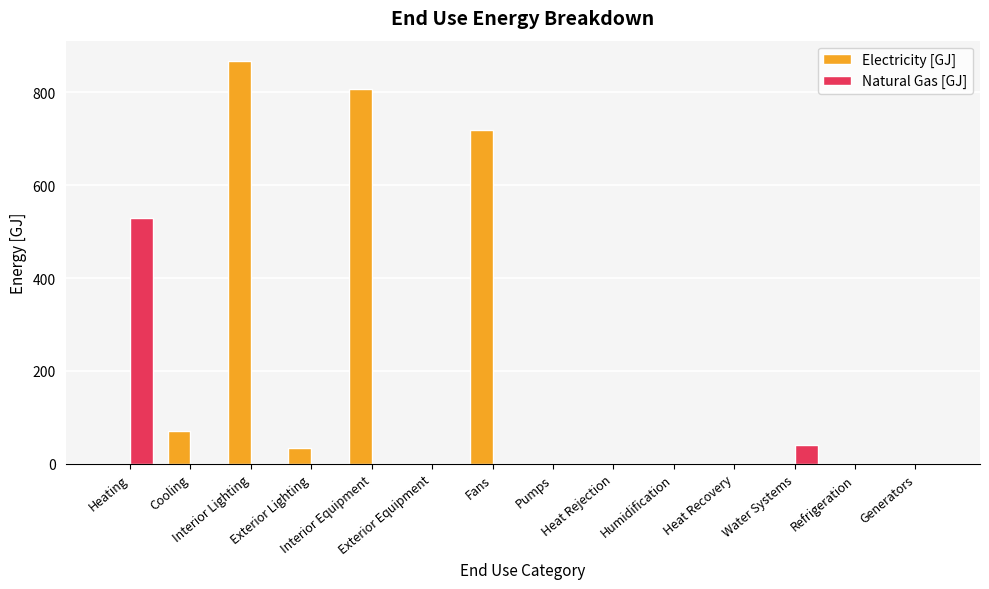

Where is Electricity [GJ] nearest to the value 433?

Fans